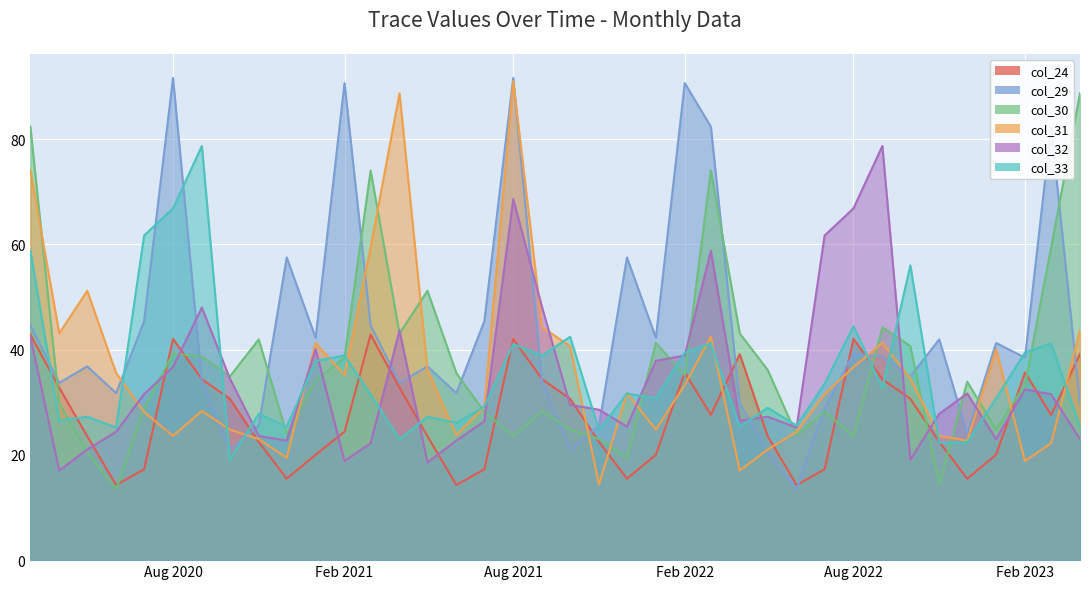

What is the difference between the highest and lowest values at 2021-07-01?

28.2